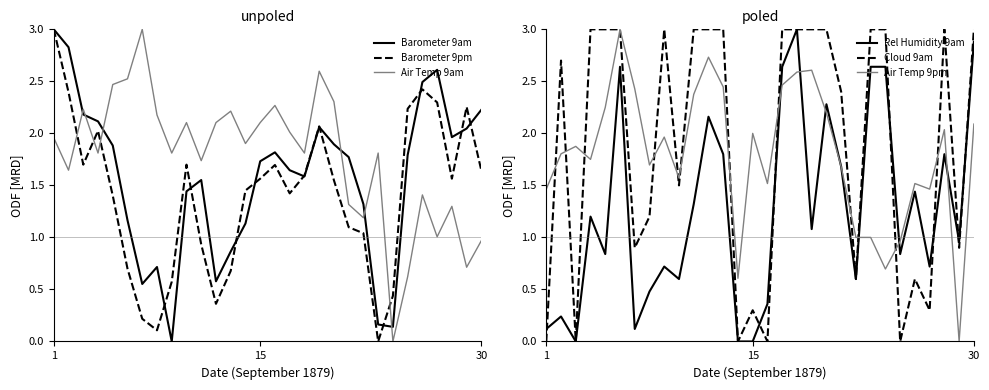

What is the sum of all Rel Humidity 9am values?

37.8